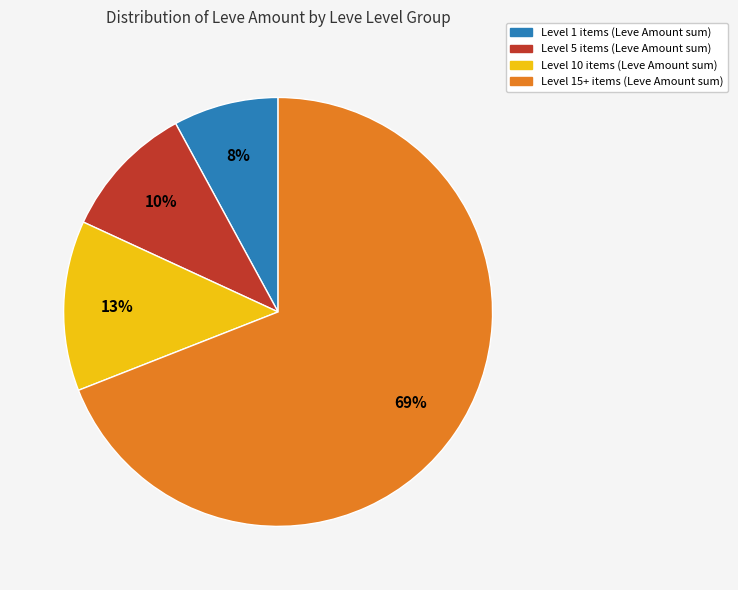

Does any single category account for the majority?

Yes